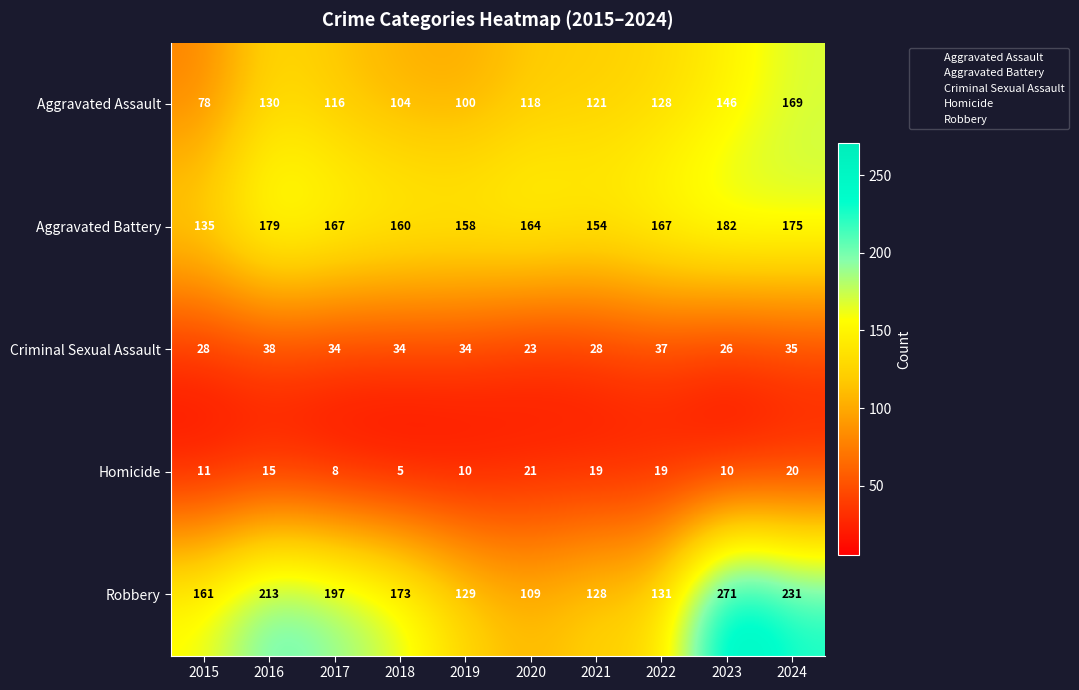

Between 2019 and 2023, which series saw the biggest shift?

Robbery